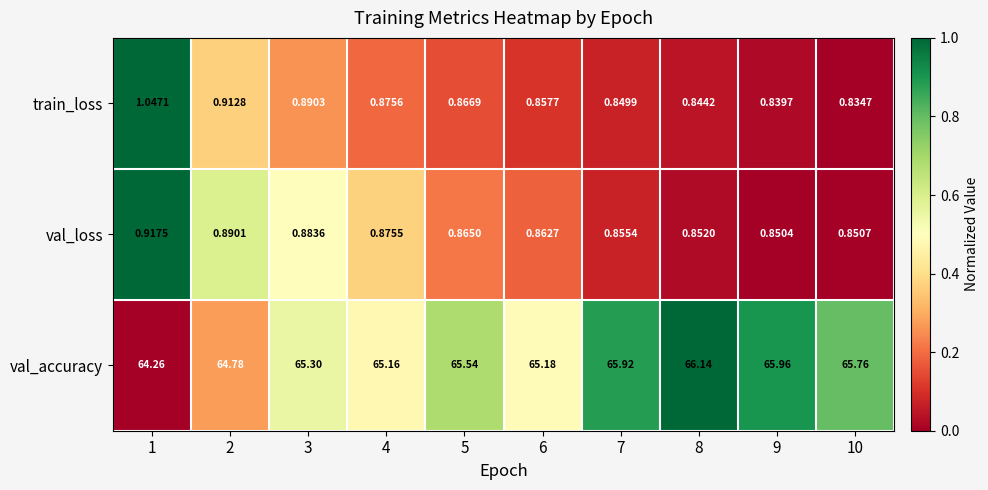

Which series has the largest total across all categories?

val_accuracy